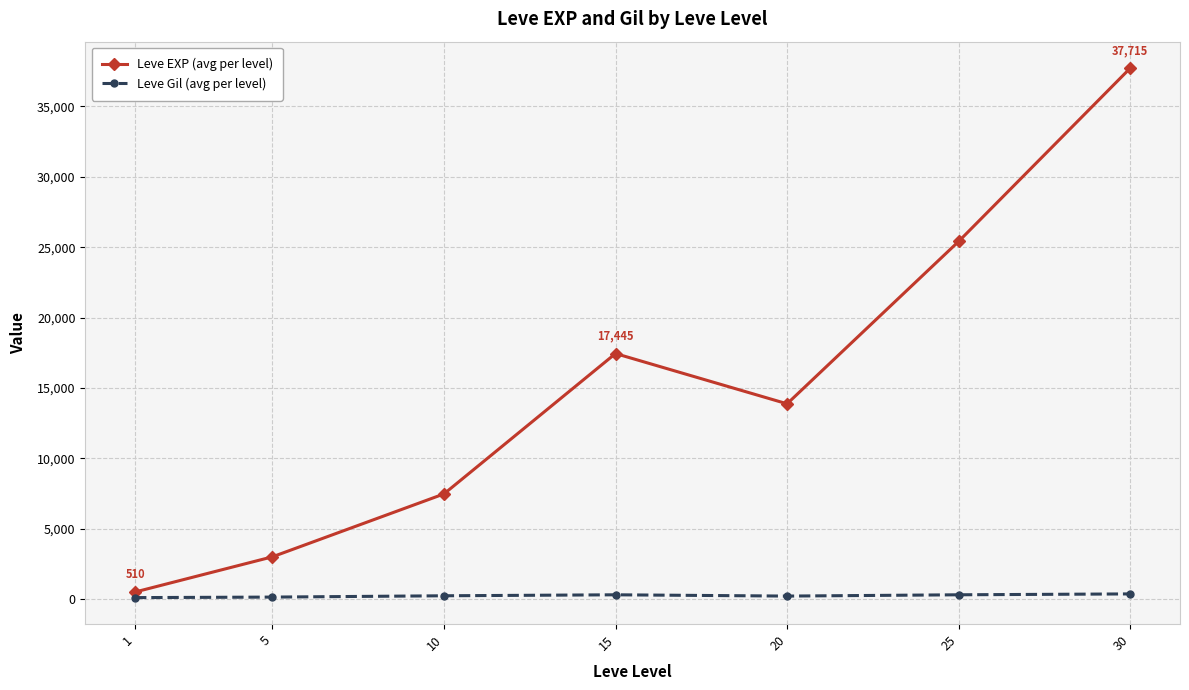

Between 10 and 20, which series saw the biggest shift?

Leve EXP (avg per level)